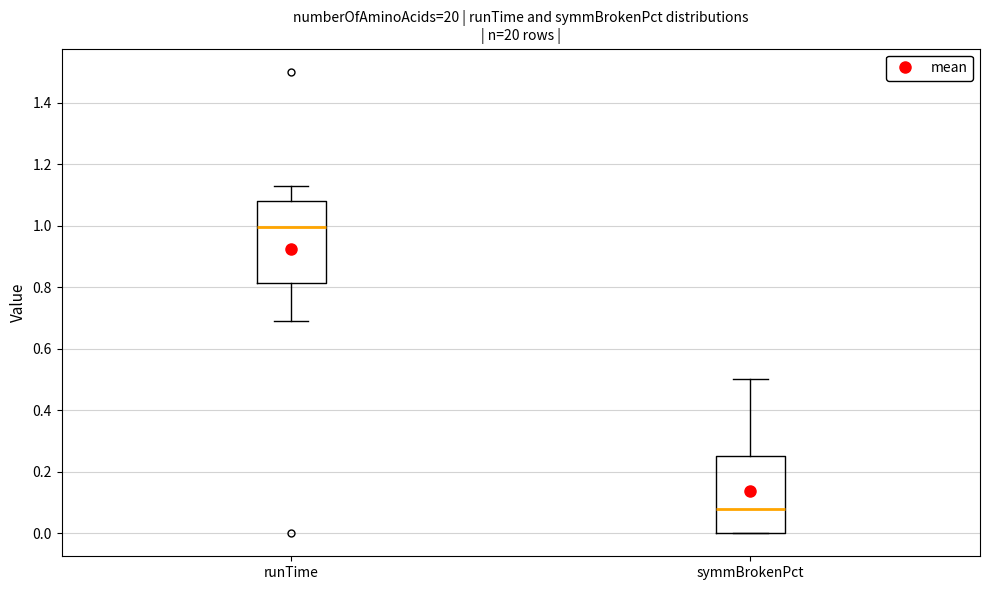

Reading left to right, transcribe this box plot: for each box, give where its median line is, the range the box spans, and where its two whiskers end, as read against the y-axis. The values are not printed on the chart, so give them approximately, as read against the axis.

runTime: median 1.00, box 0.82 to 1.08, whiskers 0.70 to 1.14
symmBrokenPct: median 0.08, box 0.00 to 0.26, whiskers 0.00 to 0.50